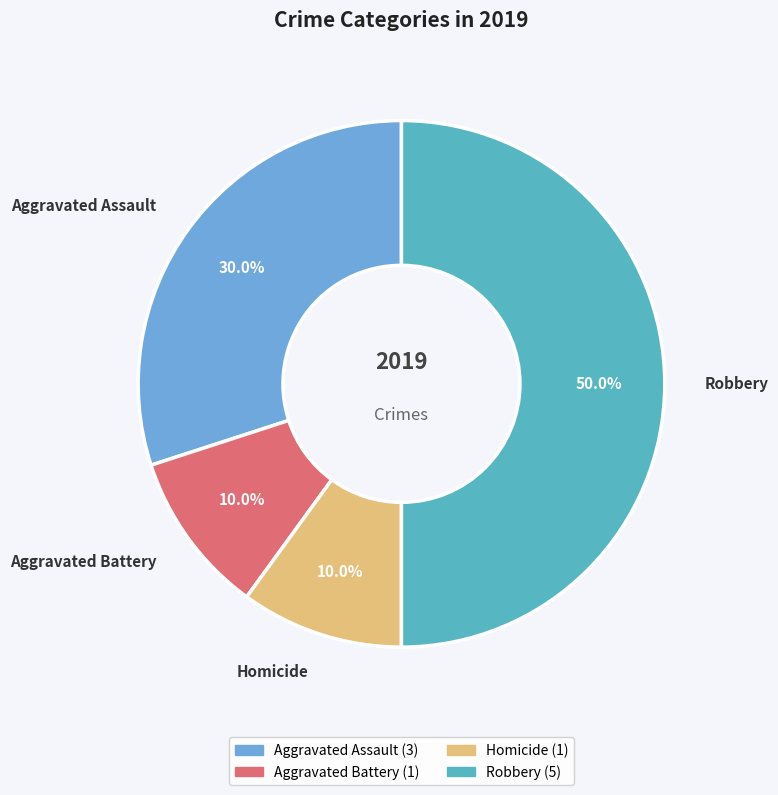

How many segments does this pie chart have?

4